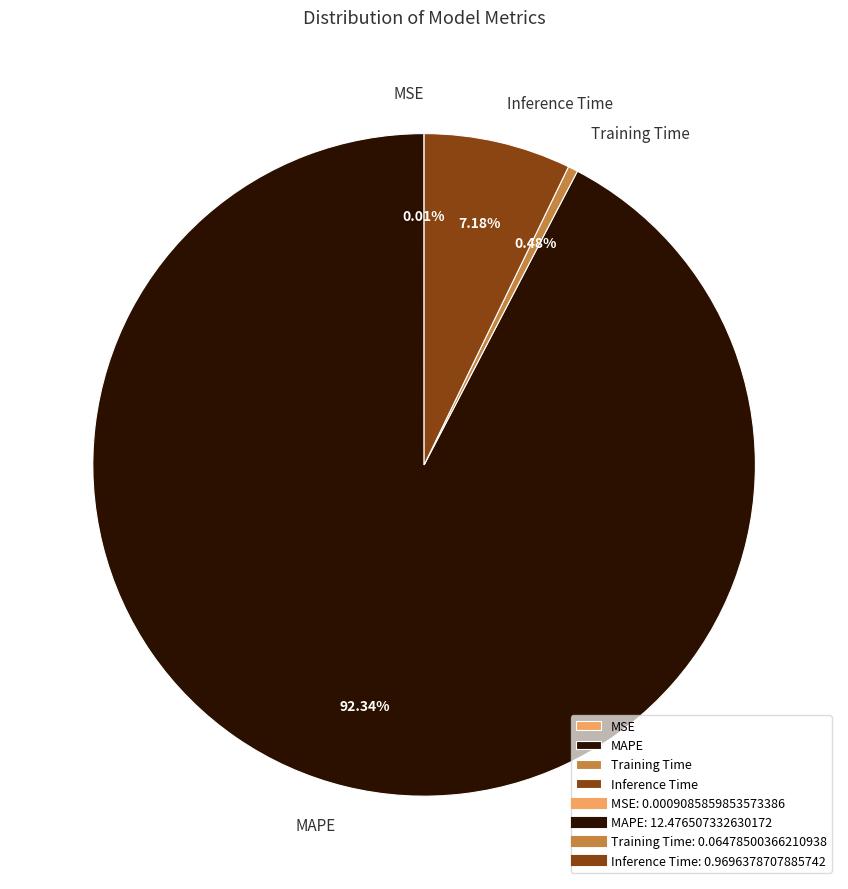

To the nearest percent, what is the difference between the largest and smallest slice percentages?

92%